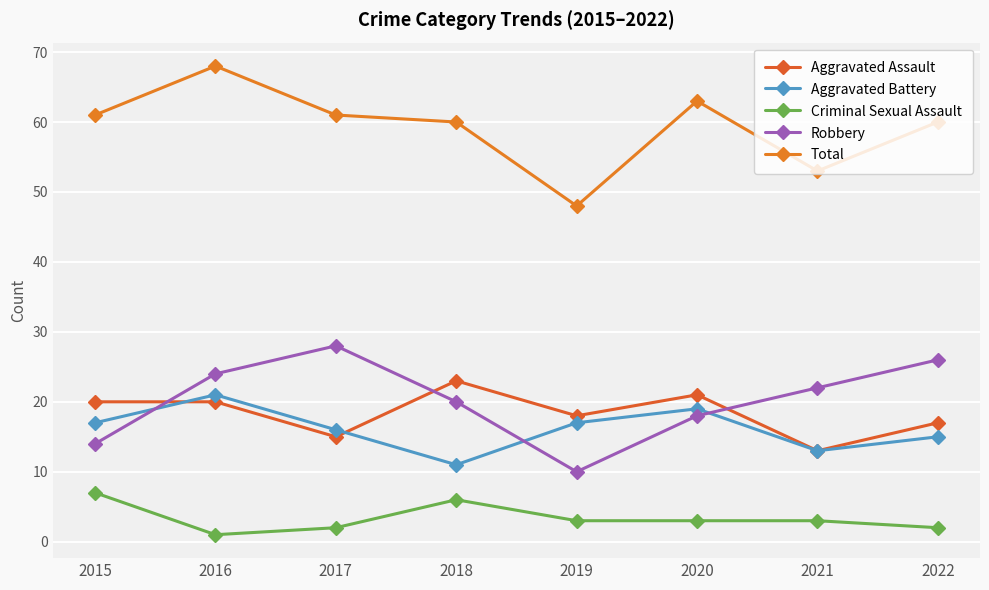

Rank the series by their maximum value, from lowest to highest.

Criminal Sexual Assault, Aggravated Battery, Aggravated Assault, Robbery, Total